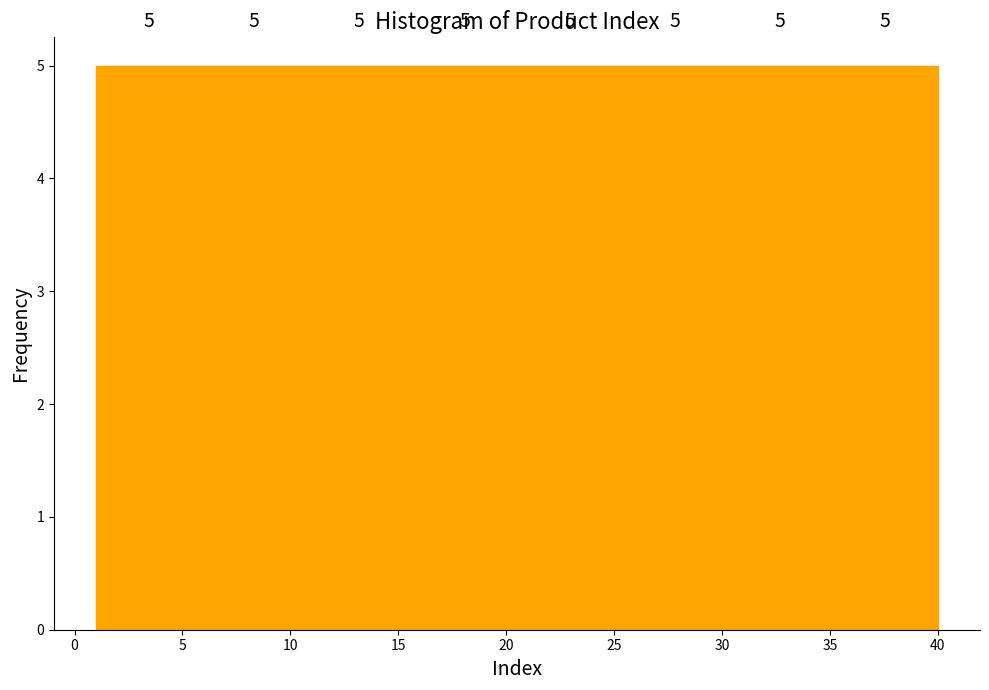

Reading left to right, list every bar in this chart as the range it spans on the x-axis followed by its height. The bar edges are not printed on the chart, so give them approximately, as read against the axis.

1.0 to 6.0: 5
6.0 to 11.0: 5
11.0 to 15.5: 5
15.5 to 20.5: 5
20.5 to 25.5: 5
25.5 to 30.5: 5
30.5 to 35.0: 5
35.0 to 40.0: 5